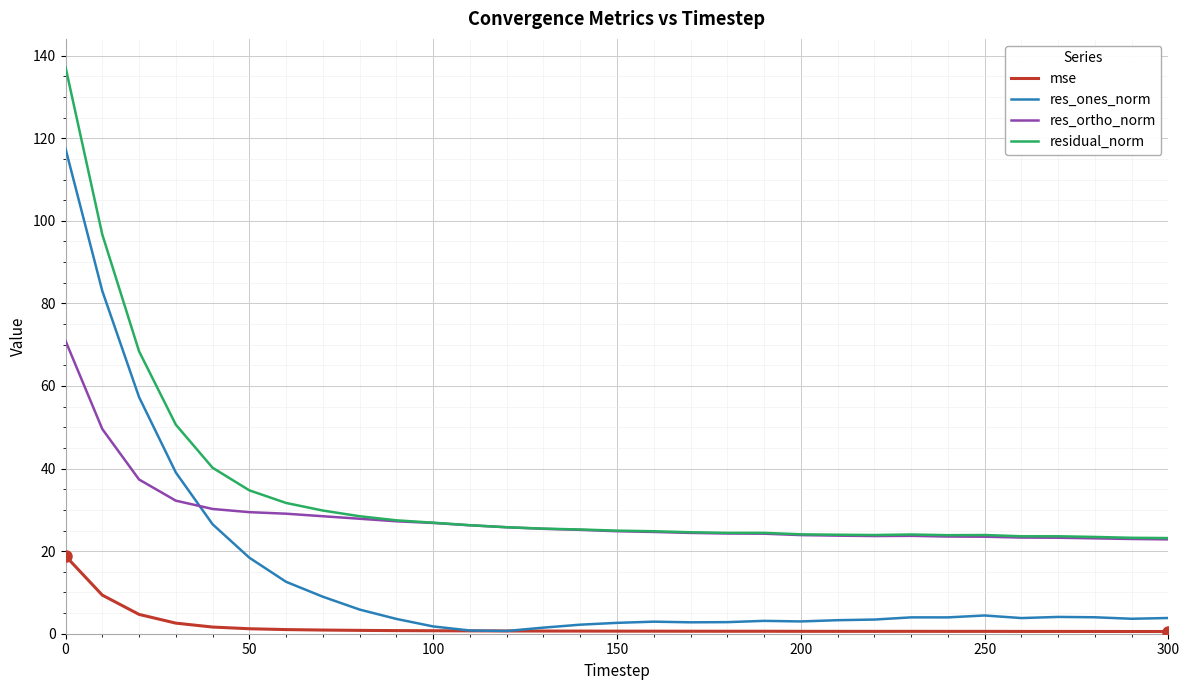

Which series has the widest spread of values?

res_ones_norm